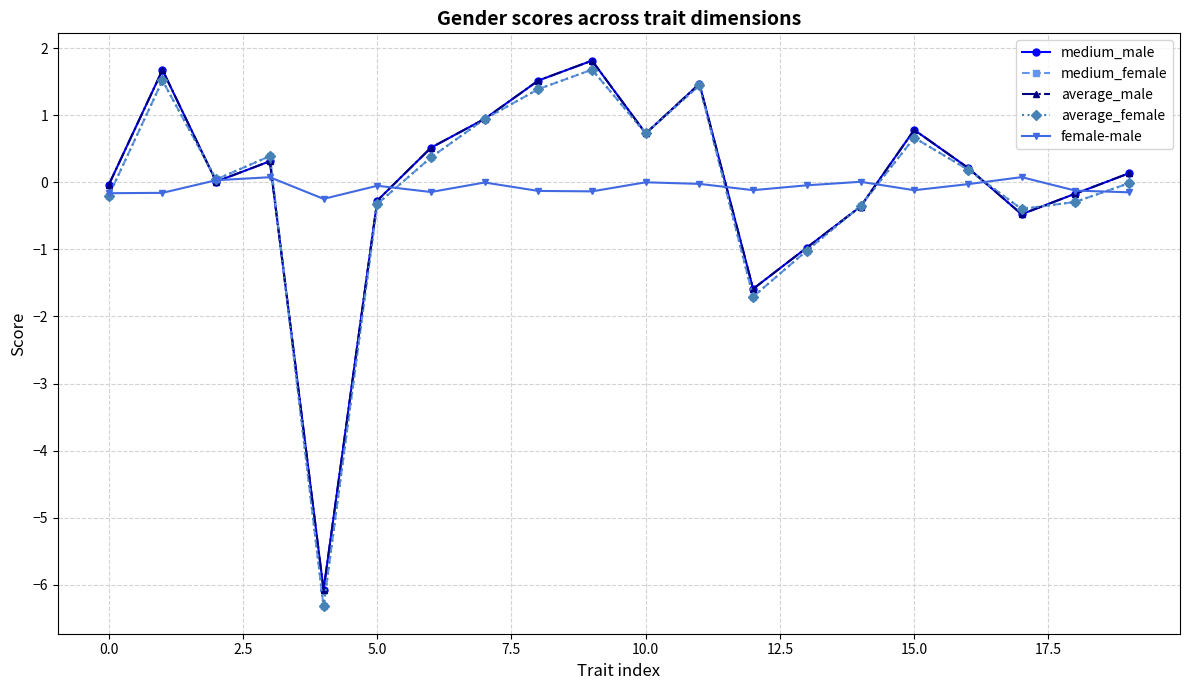

What is the value of the average_male point at the 17th from the left?

0.2